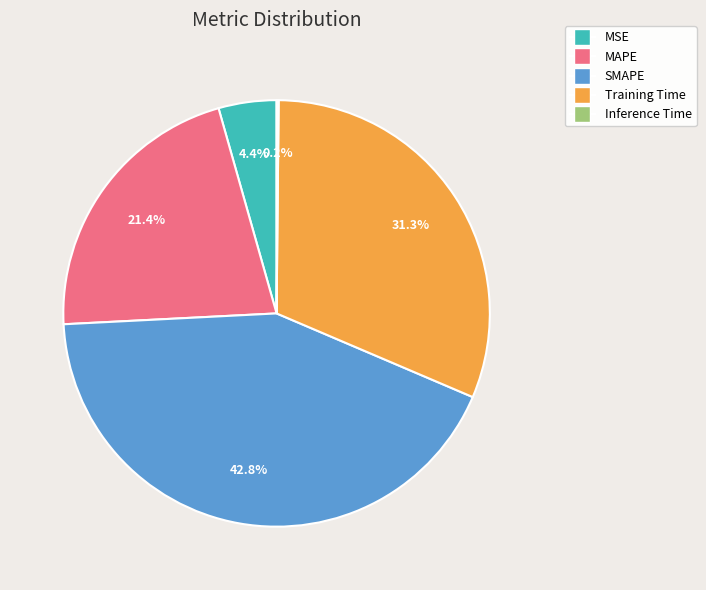

Which category has the biggest portion of the pie?

SMAPE